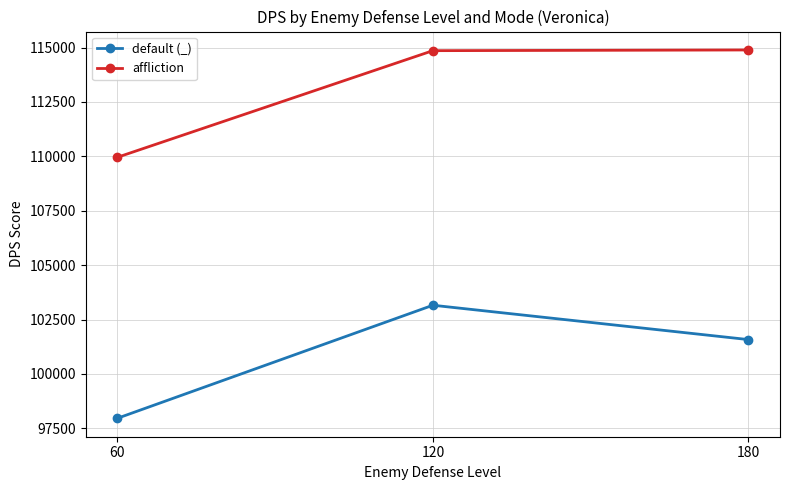

What is the total value across all series at 60?

207917